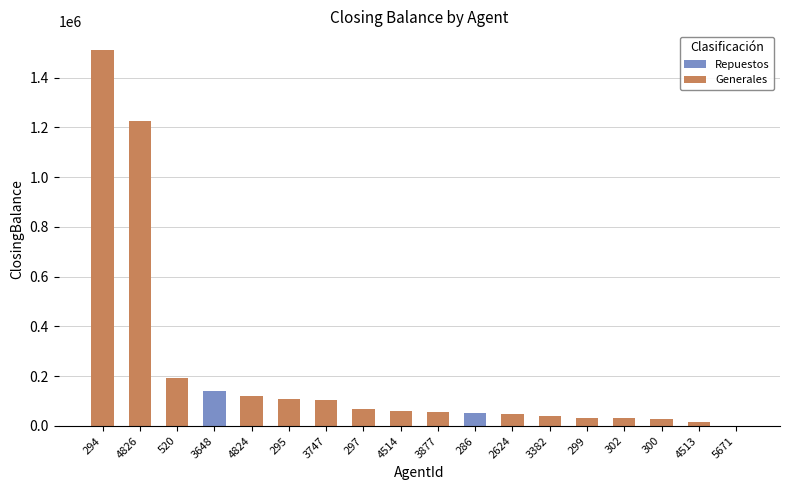

Which category has the highest value across all series?

294